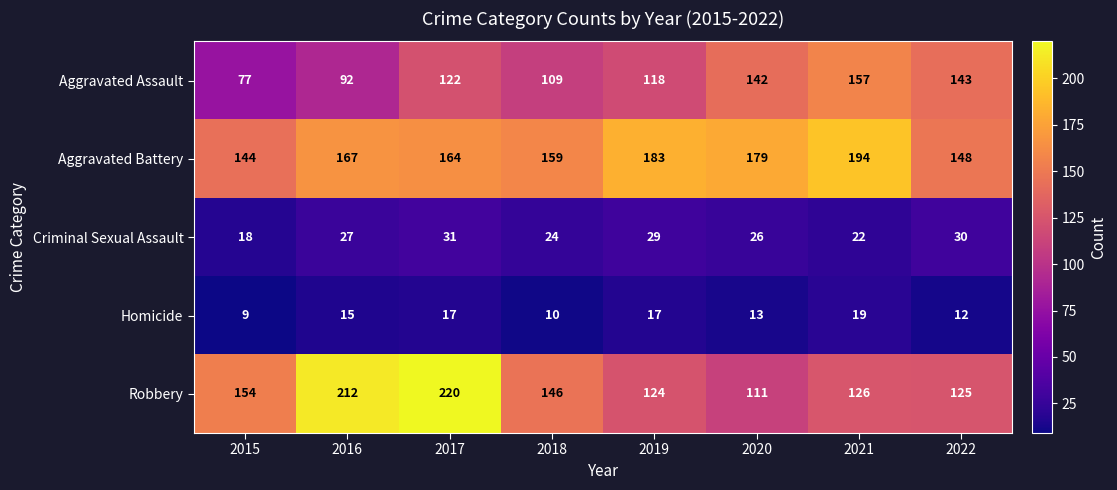

What is the sum of the Aggravated Assault values at 2020 and 2019?

260